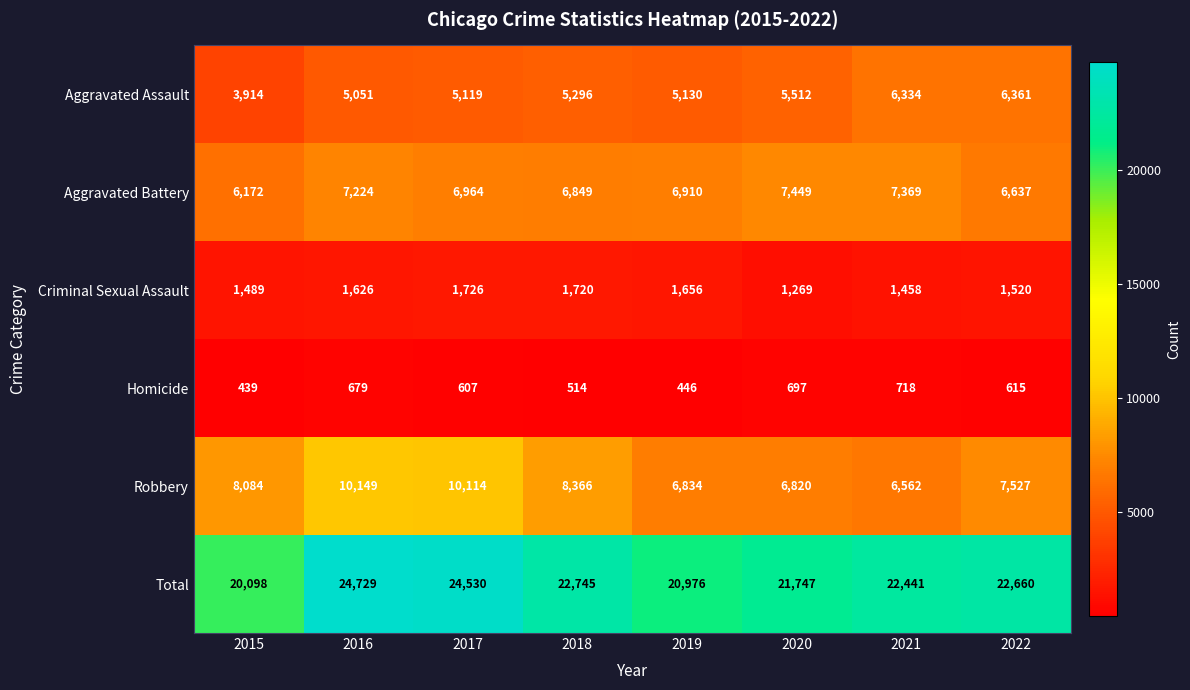

At which category does the chart reach its minimum across all series?

2015